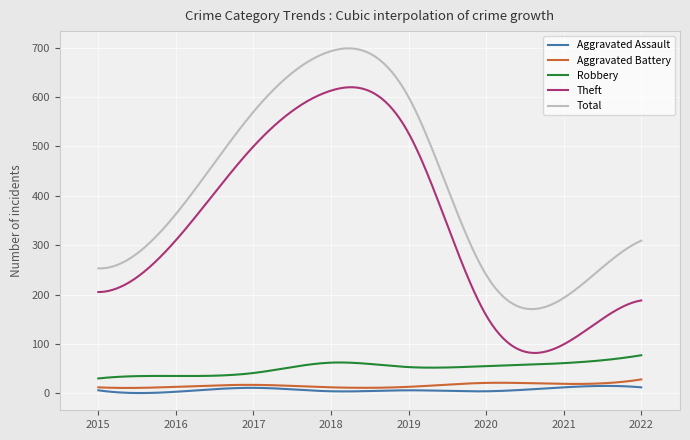

Does the chart display data point markers on the line(s)?

No